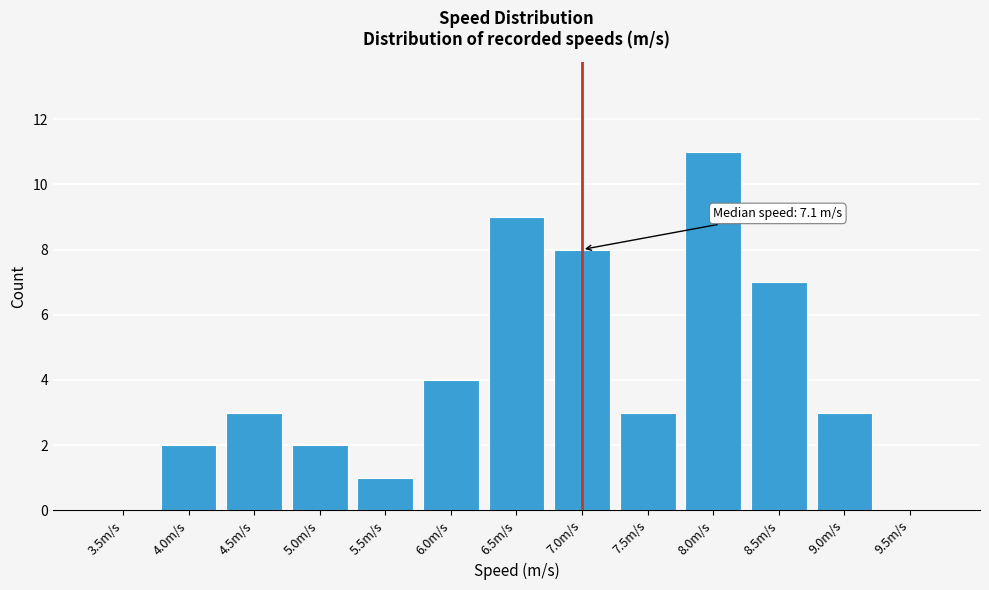

Reading right to left, what are all the values shown in this chart?

9.5m/s=0	9.0m/s=3	8.5m/s=7	8.0m/s=11	7.5m/s=3	7.0m/s=8	6.5m/s=9	6.0m/s=4	5.5m/s=1	5.0m/s=2	4.5m/s=3	4.0m/s=2	3.5m/s=0